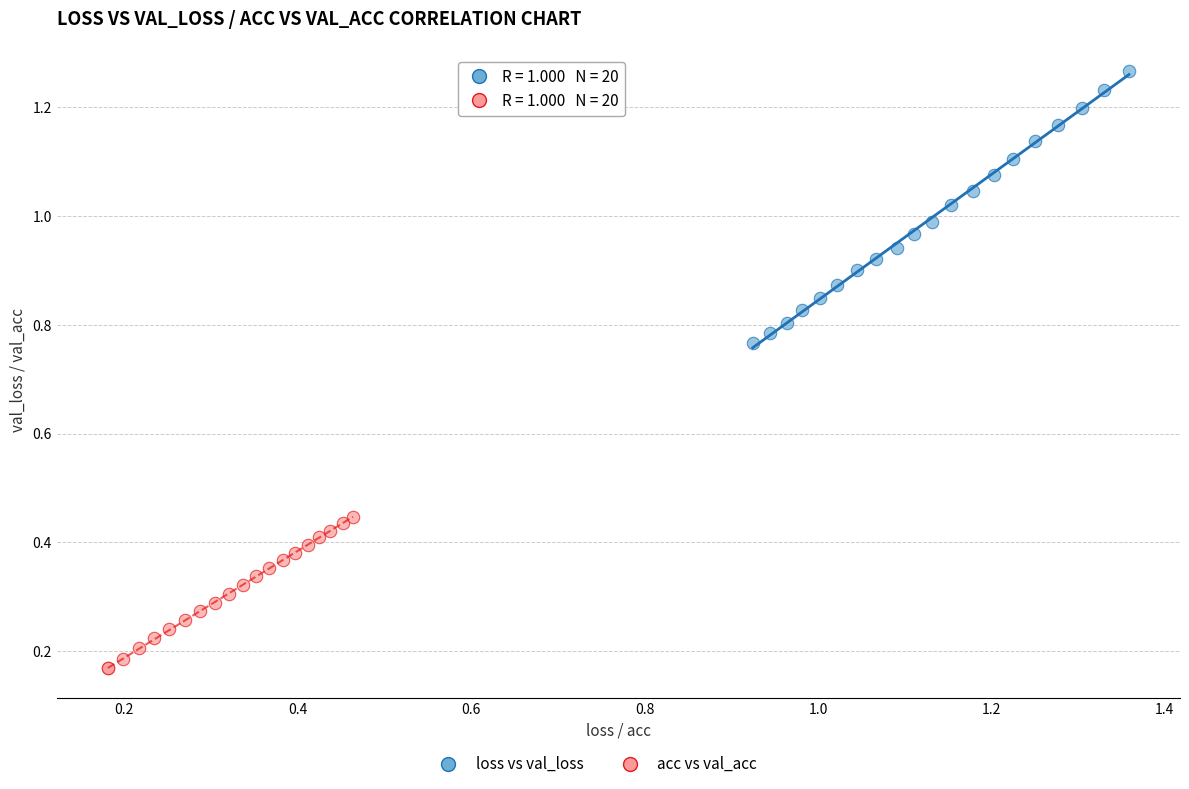

Which series contains the highest Y value?

loss vs val_loss